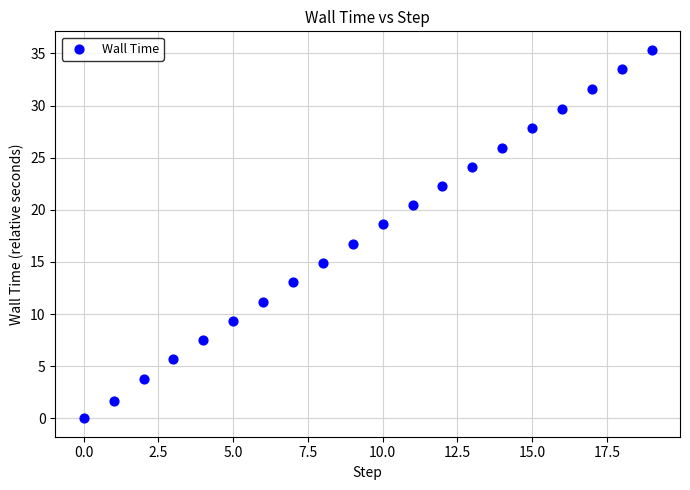

What is the range of Y values (max minus min)?

35.3